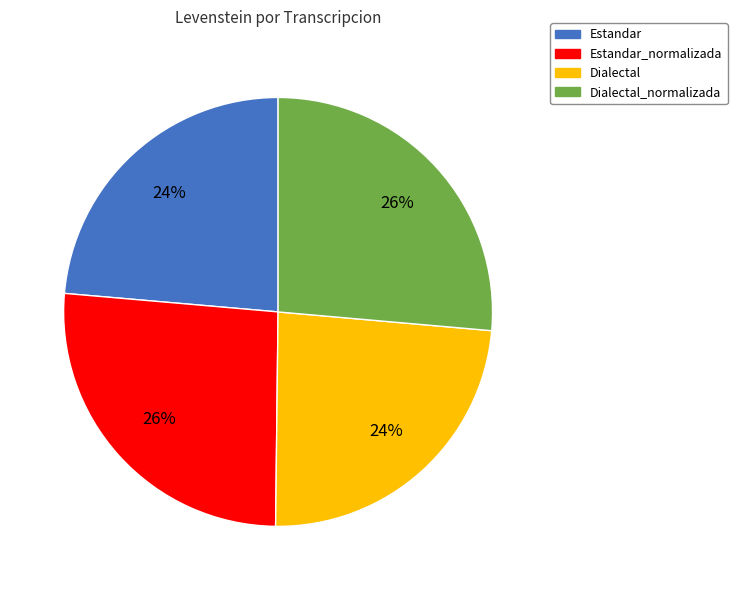

To the nearest percent, what is the average slice percentage?

25%